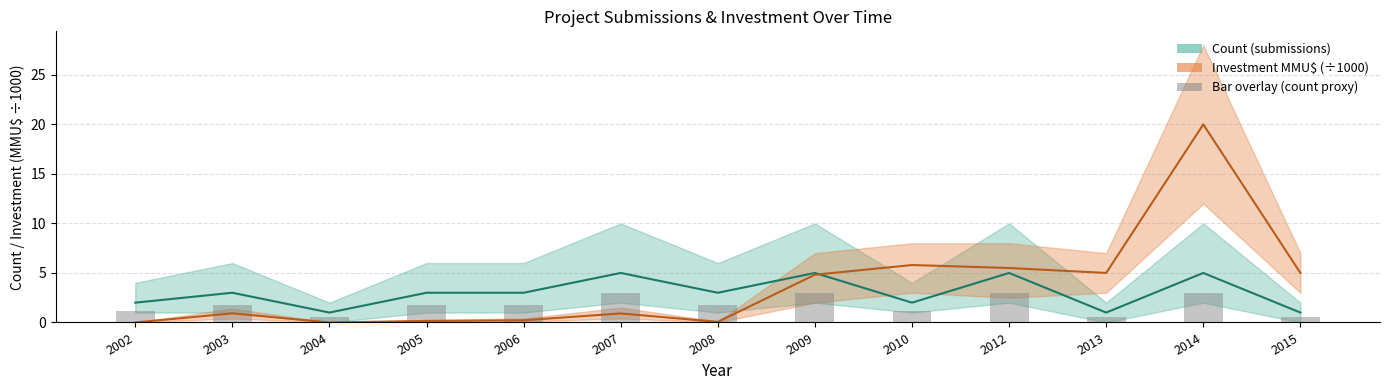

How many bars are there in total?

13